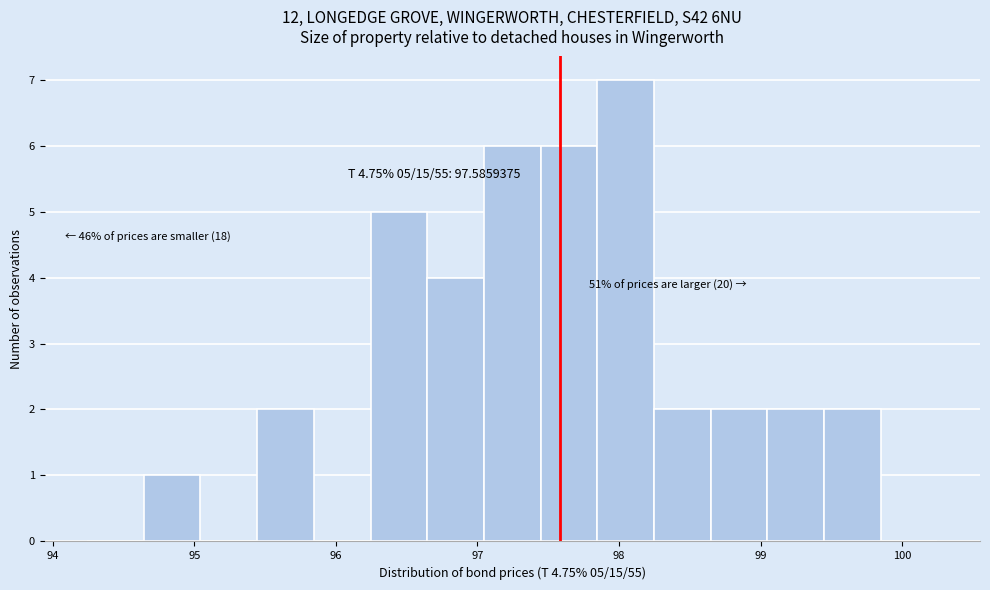

Which range on the x-axis has the tallest bar?

97.8 to 98.2